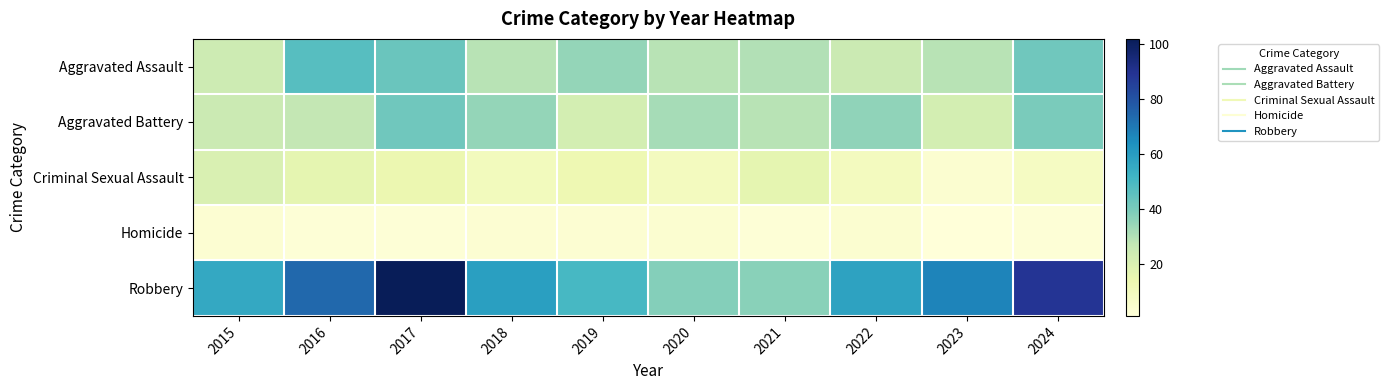

Which category has the lowest value across all series?

2023